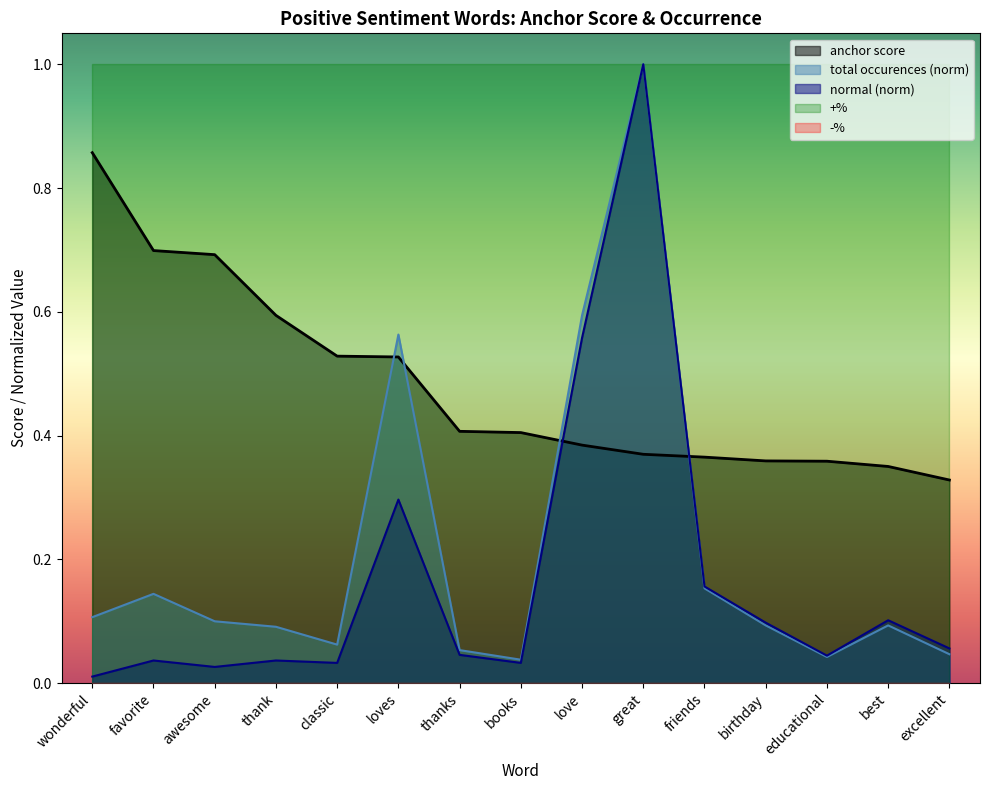

What is the highest value of the normal series?

1.0